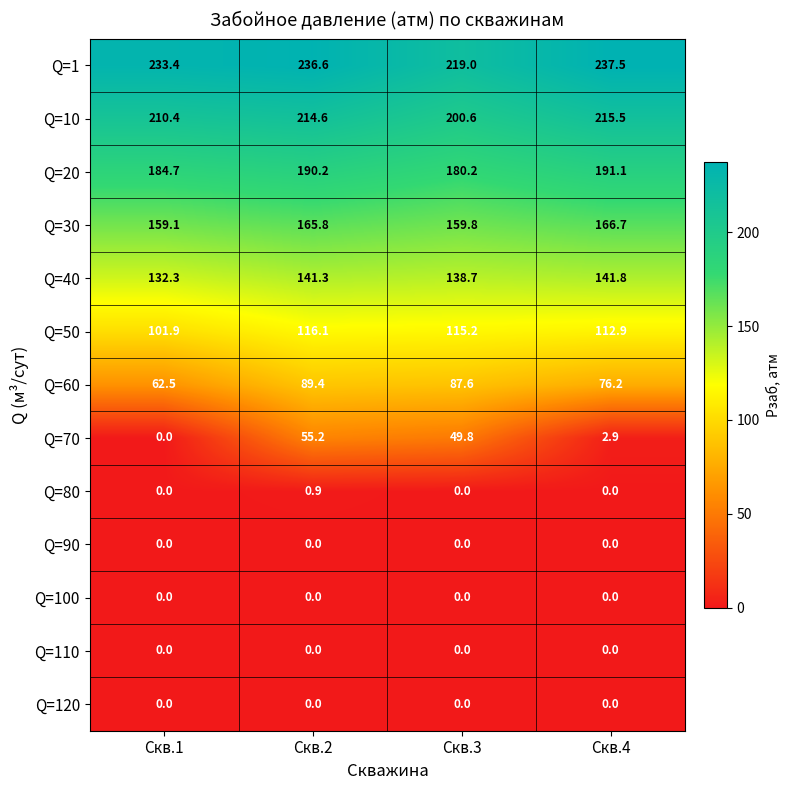

Where does the Q=40 series first go above 141?

Скв.2